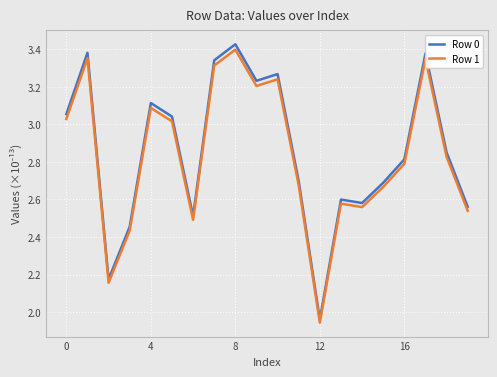

What are all the series names shown in the legend?

Row 0, Row 1